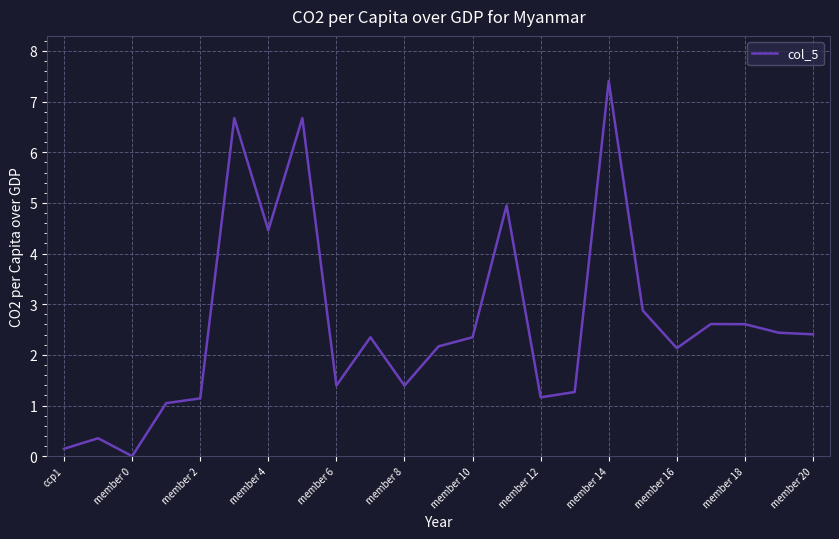

How many categories are shown in the chart?

23